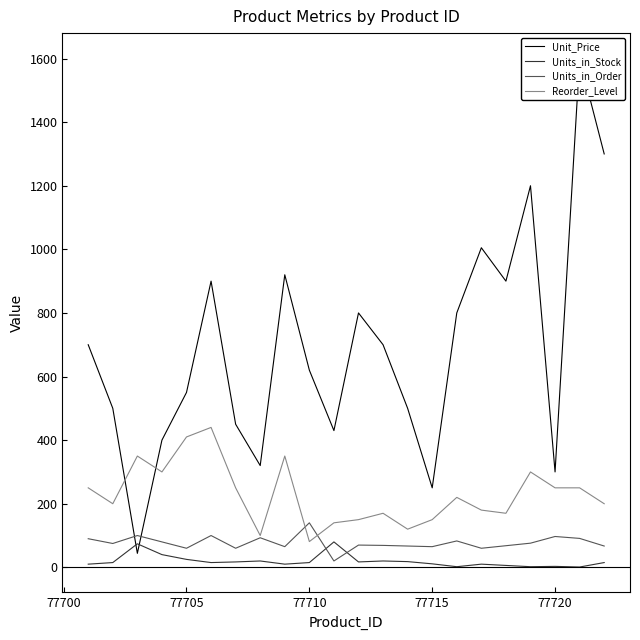

What is the highest value of the Units_in_Stock series?

80